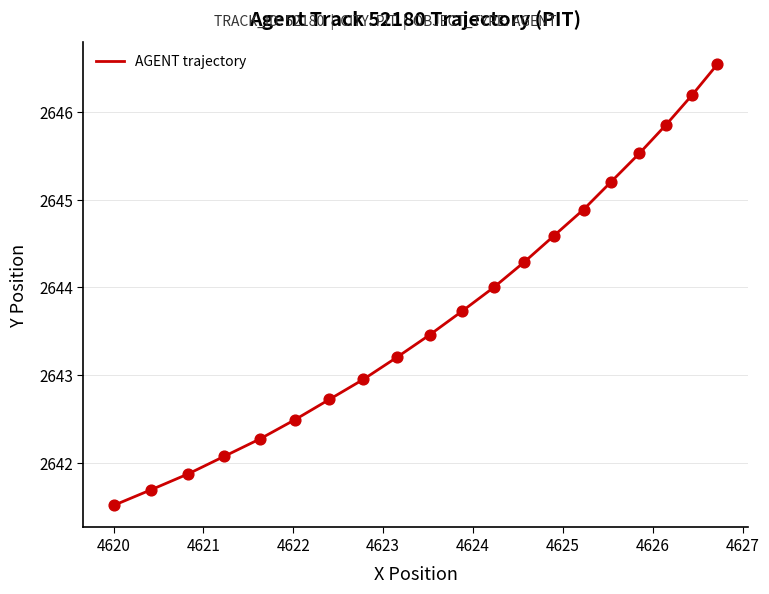

What is the maximum value shown in the chart?

2646.6